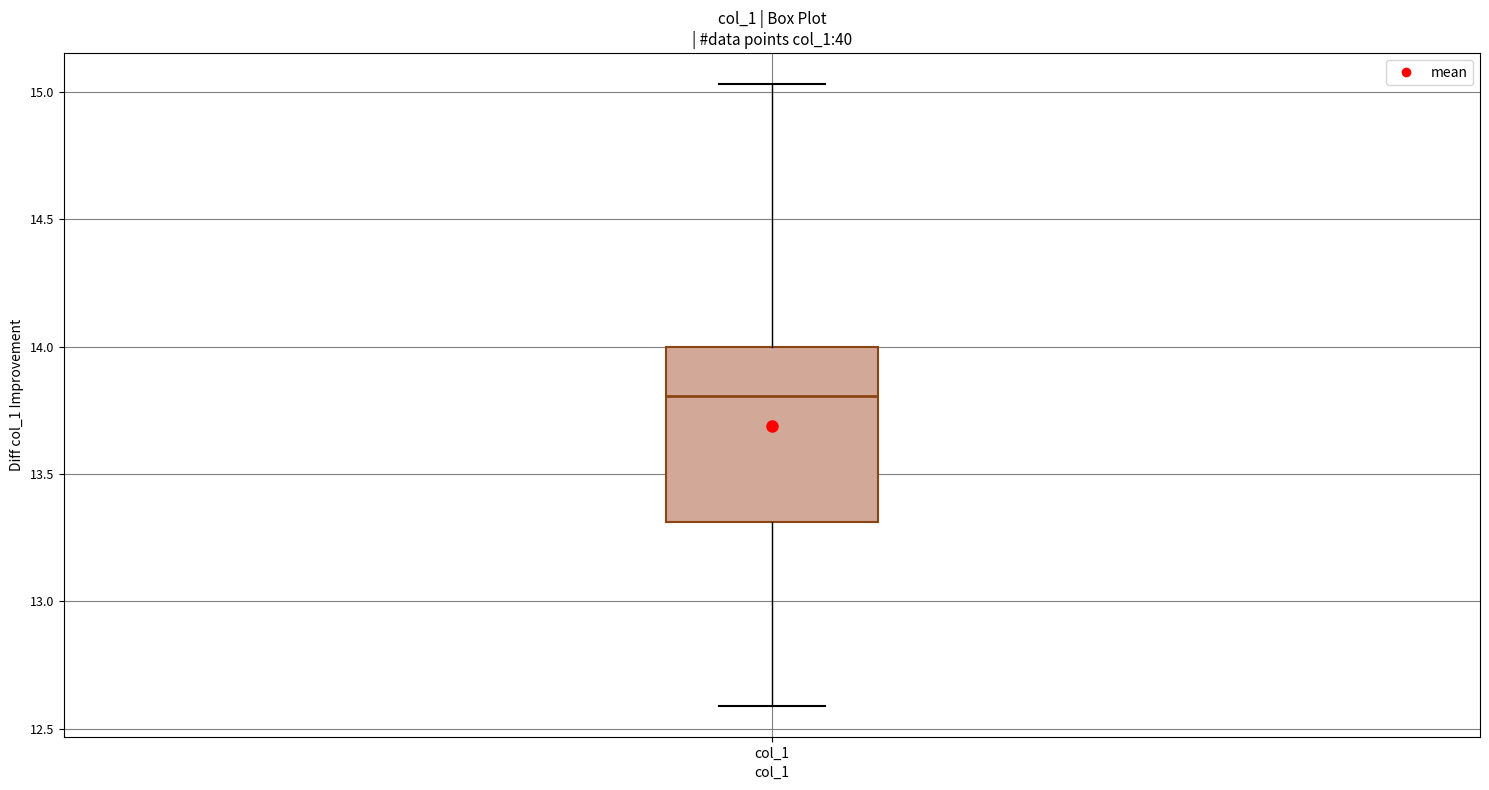

Where is the lower edge of the box for col_1 on the y-axis? The values are not printed on the chart, so give them approximately, as read against the axis.

13.30